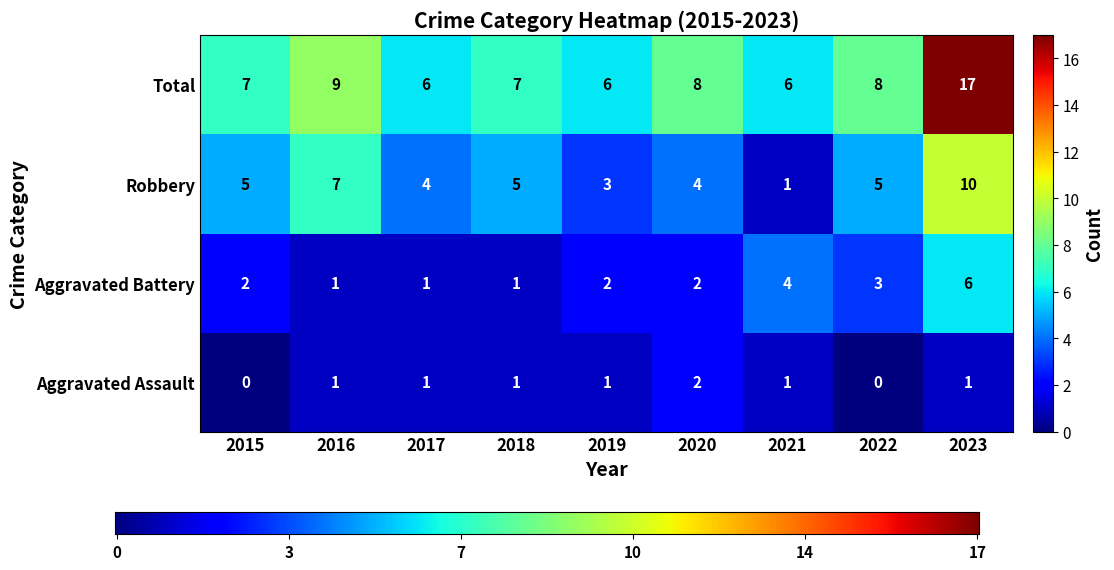

What is the sum of the Aggravated Assault values at 2015 and 2018?

1